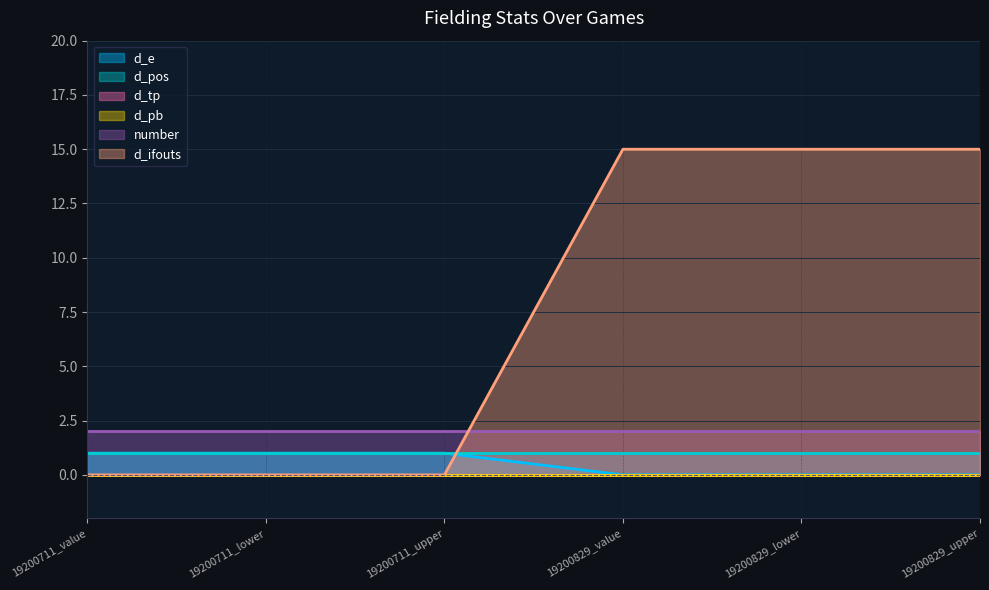

What is the label of the 2nd point from the left?

19200711_lower